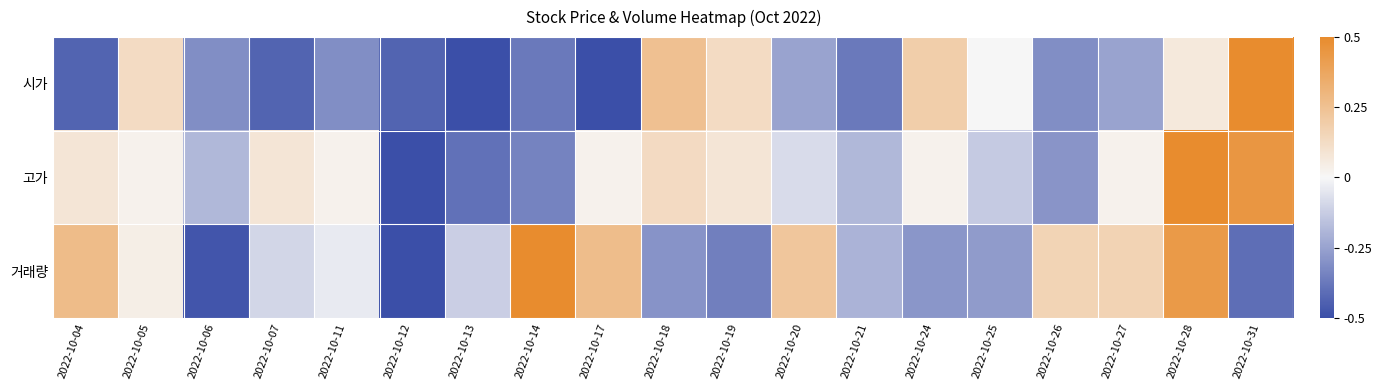

Reading left to right, what are all the values shown in this chart?

시가: 2022-10-04=-0.4	2022-10-05=0.1	2022-10-06=-0.3	2022-10-07=-0.4	2022-10-11=-0.3	2022-10-12=-0.4	2022-10-13=-0.5	2022-10-14=-0.4	2022-10-17=-0.5	2022-10-18=0.2	2022-10-19=0.1	2022-10-20=-0.2	2022-10-21=-0.4	2022-10-24=0.2	2022-10-25=0.0	2022-10-26=-0.3	2022-10-27=-0.2	2022-10-28=0.1	2022-10-31=0.5
고가: 2022-10-04=0.1	2022-10-05=0.0	2022-10-06=-0.2	2022-10-07=0.1	2022-10-11=0.0	2022-10-12=-0.5	2022-10-13=-0.4	2022-10-14=-0.3	2022-10-17=0.0	2022-10-18=0.1	2022-10-19=0.1	2022-10-20=-0.1	2022-10-21=-0.2	2022-10-24=0.0	2022-10-25=-0.1	2022-10-26=-0.3	2022-10-27=0.0	2022-10-28=0.5	2022-10-31=0.4
거래량: 2022-10-04=0.3	2022-10-05=0.0	2022-10-06=-0.5	2022-10-07=-0.1	2022-10-11=-0.0	2022-10-12=-0.5	2022-10-13=-0.1	2022-10-14=0.5	2022-10-17=0.3	2022-10-18=-0.3	2022-10-19=-0.4	2022-10-20=0.2	2022-10-21=-0.2	2022-10-24=-0.3	2022-10-25=-0.3	2022-10-26=0.2	2022-10-27=0.2	2022-10-28=0.4	2022-10-31=-0.4